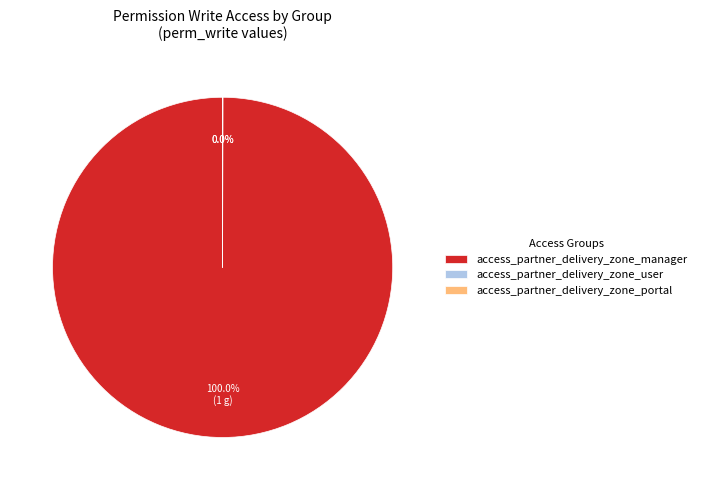

The access_partner_delivery_zone_manager slice represents 100% of the pie. True or false?

True